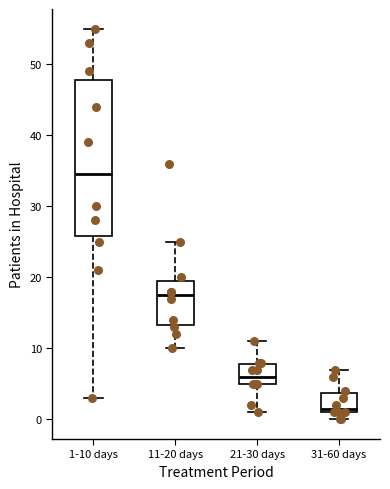

Where does the median line of the box for 31-60 days sit on the y-axis? The values are not printed on the chart, so give them approximately, as read against the axis.

2